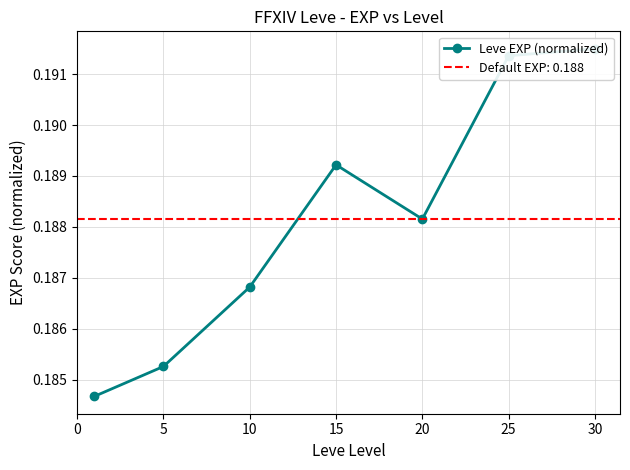

Which has a higher value, 15 or 25?

25